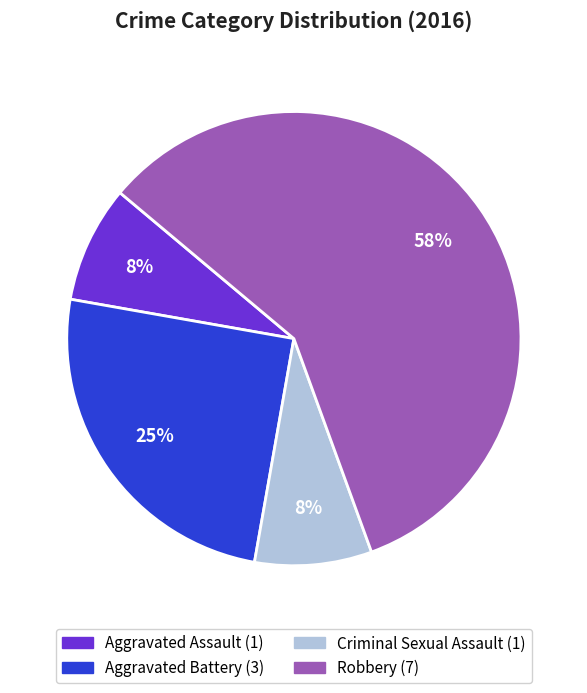

Does Robbery account for over 50% of the chart?

Yes